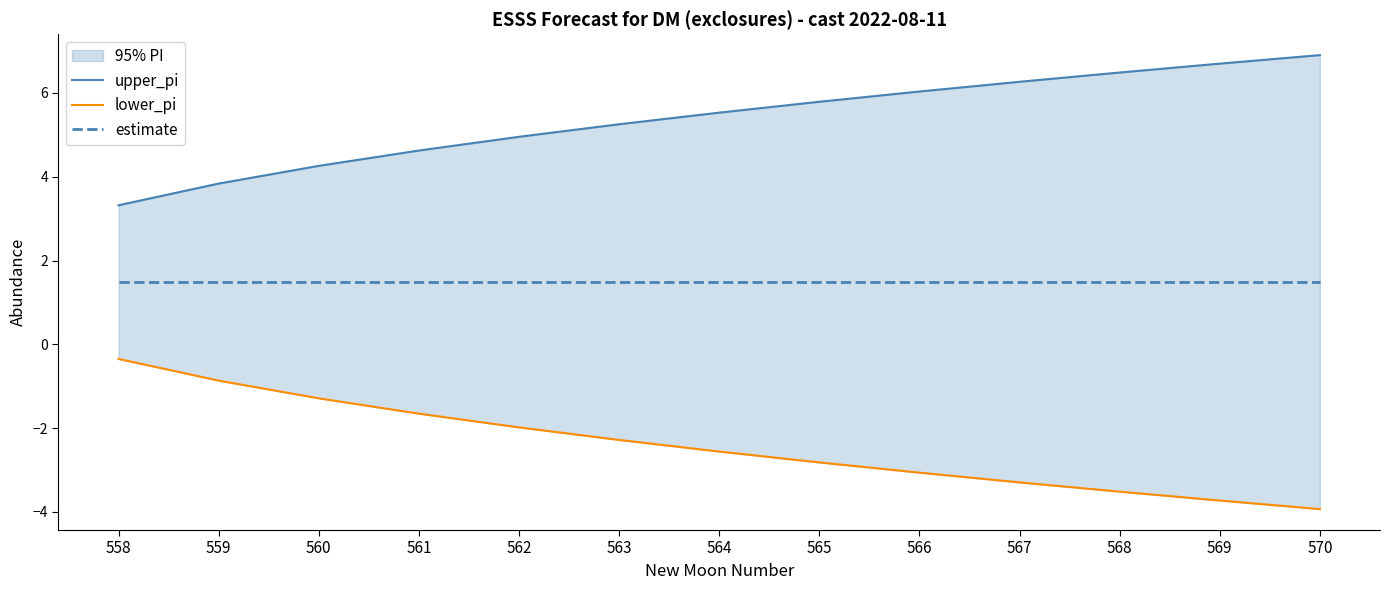

True or false: upper_pi and estimate cross at least once.

False